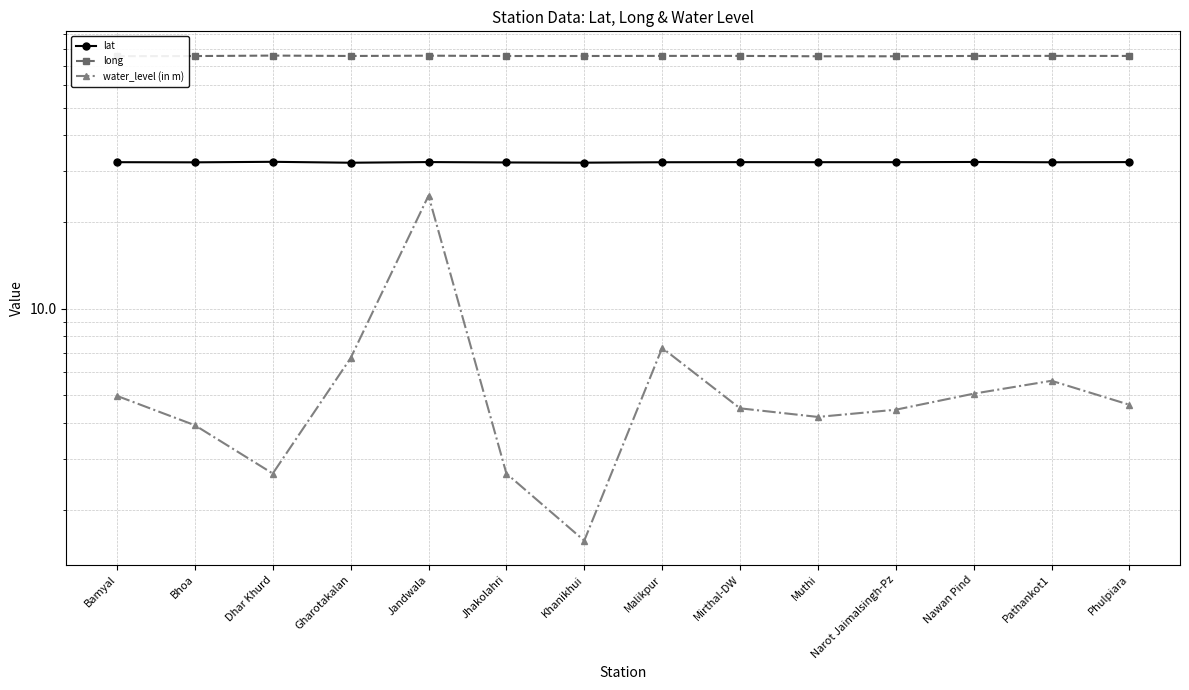

Read the water_level (in m) value at Jhakolahri.

2.7